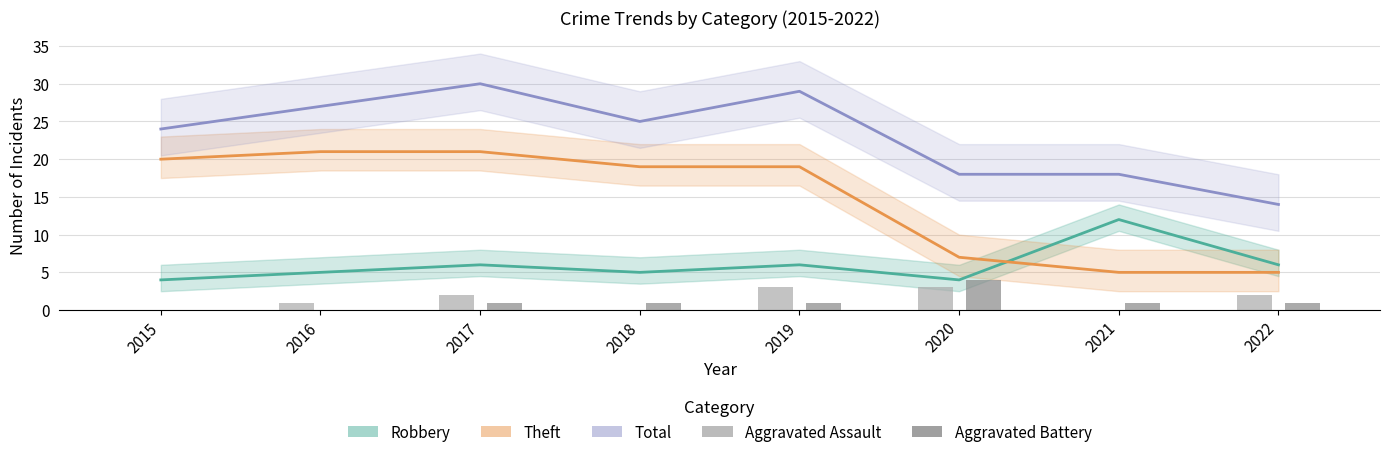

Which series has the largest total across all categories?

Total